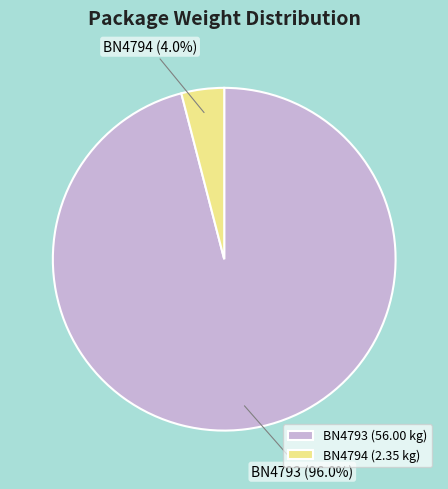

Count the number of slices in the pie.

2